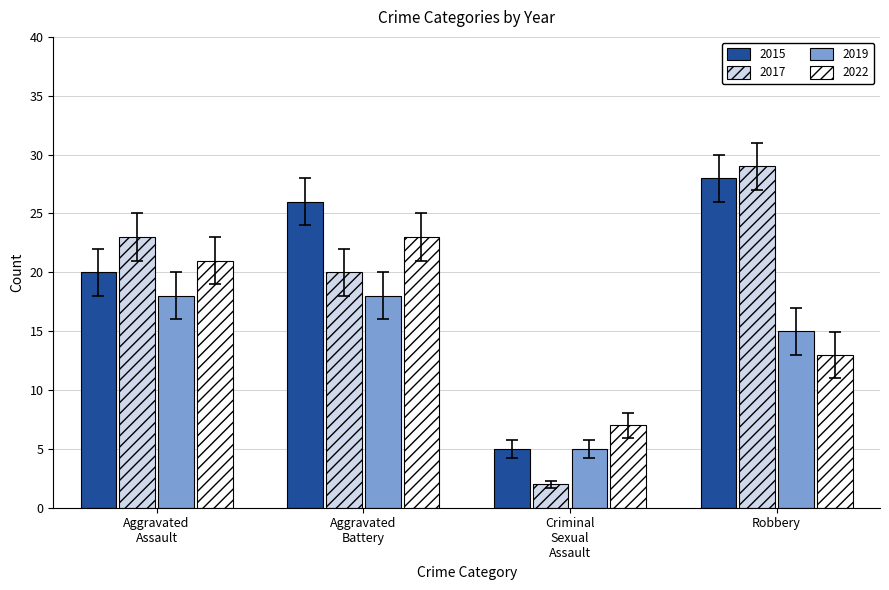

Which category has the highest value in the 2015 series?

Robbery